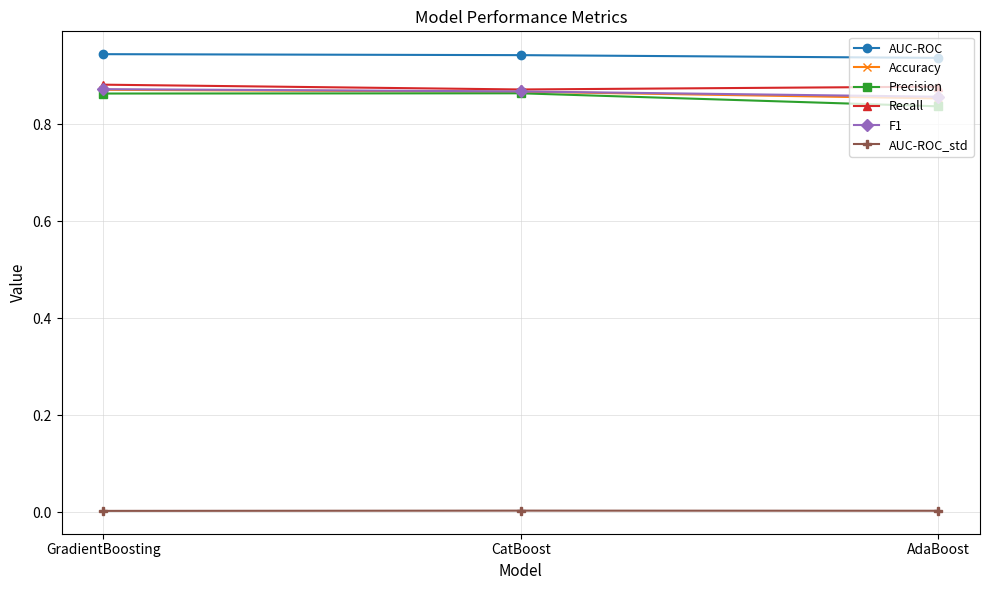

What is the label of the 2nd point from the left?

CatBoost